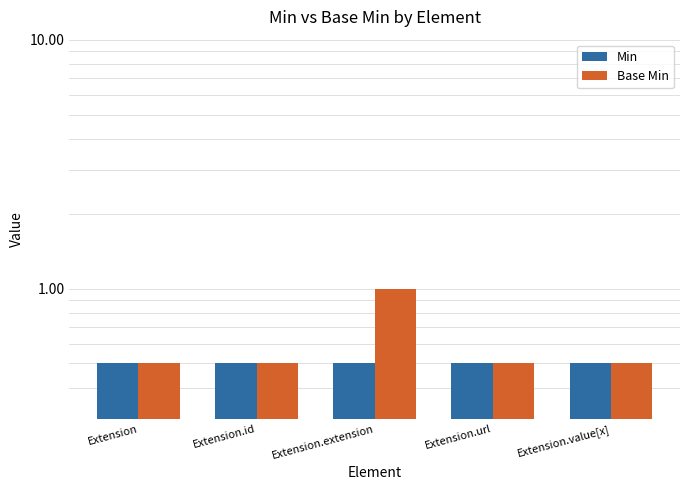

The Min series shows 0.1 at Extension.extension. True or false?

False